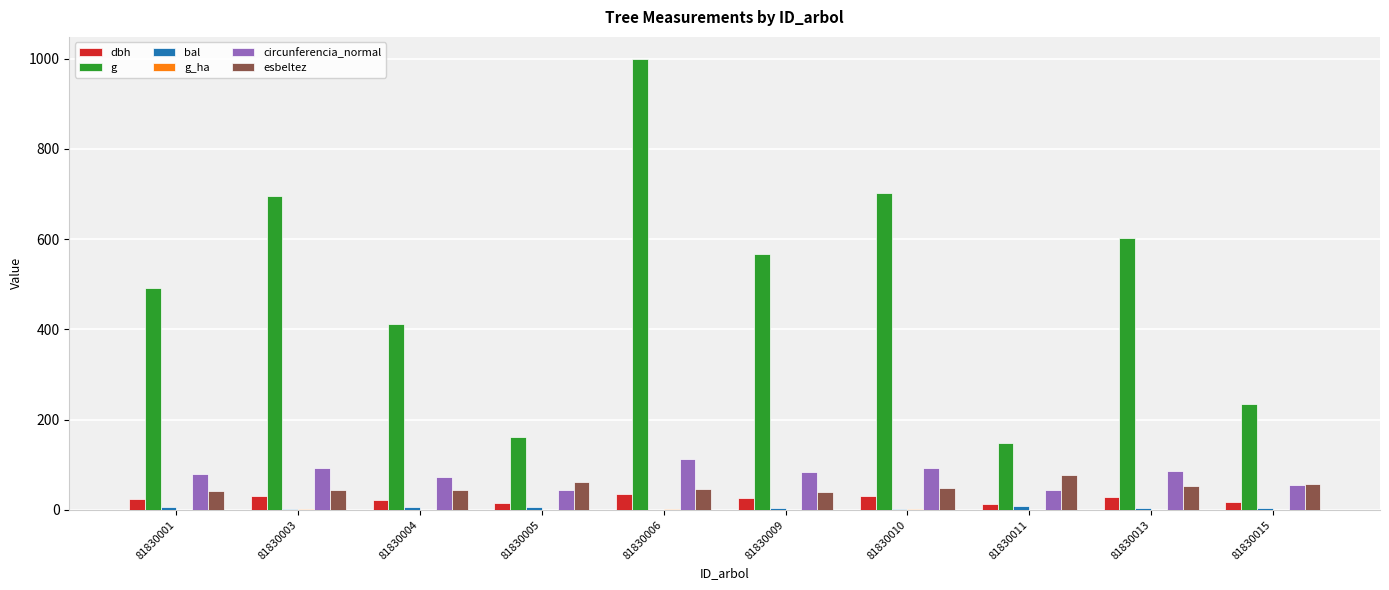

Which series has the largest total across all categories?

g